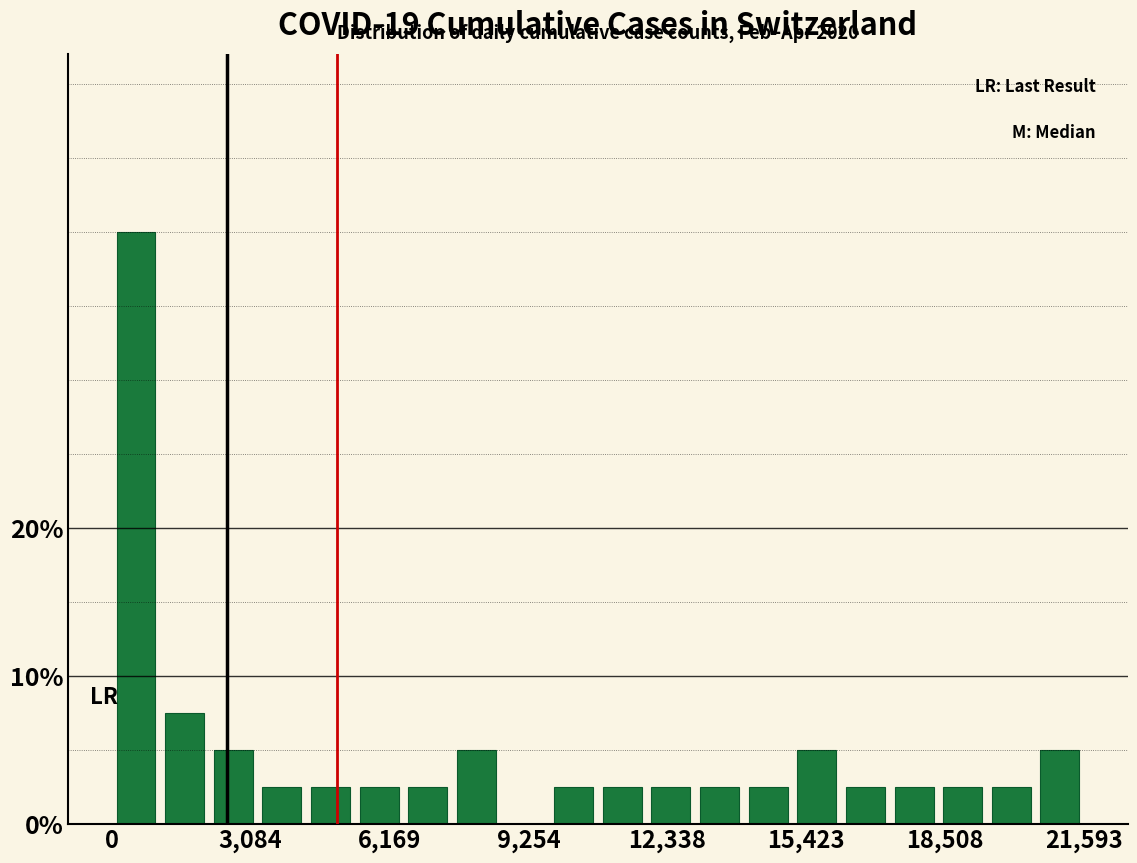

Read against the x-axis, roughly where is the centre of the tallest bar?

500